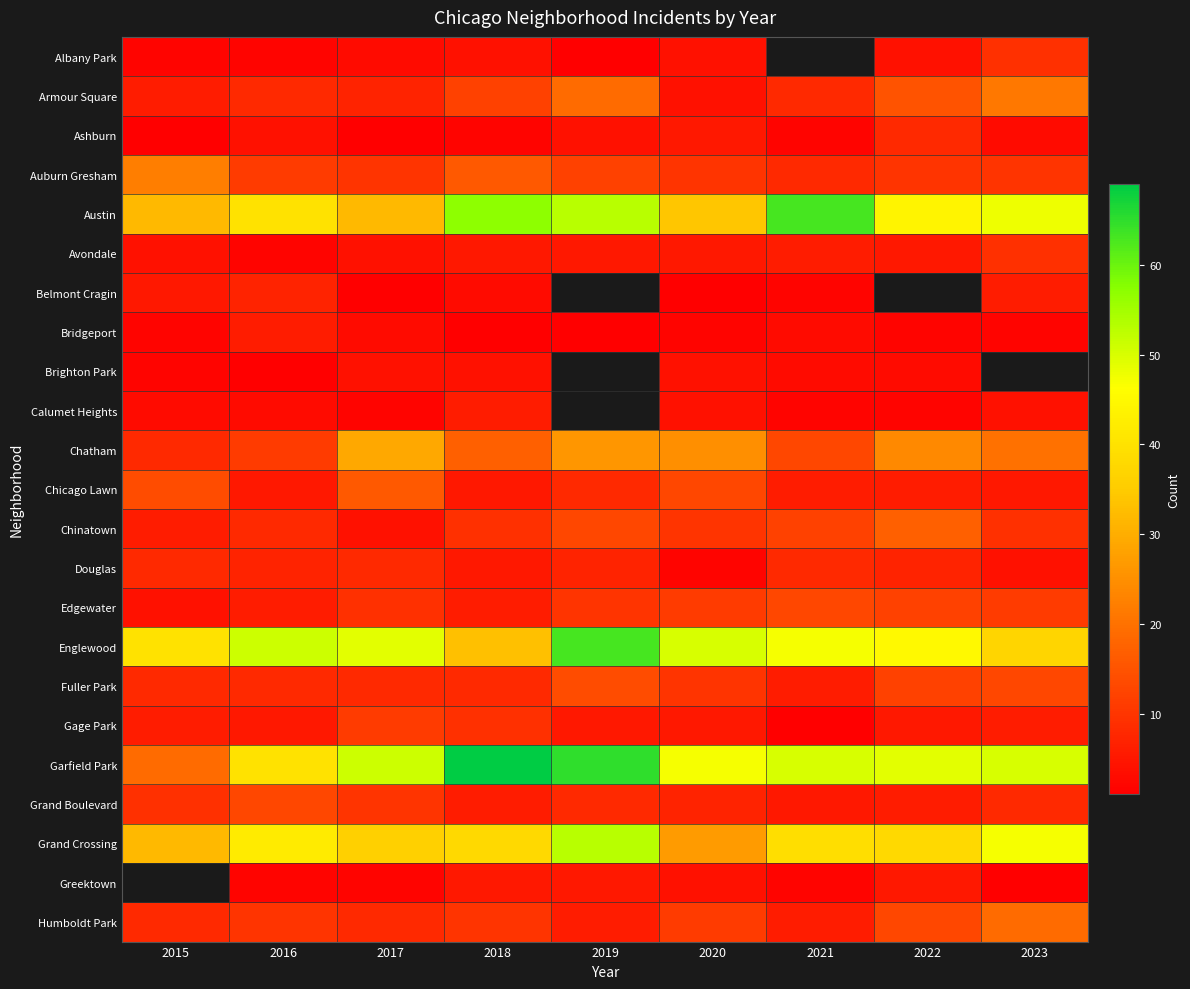

Count the number of categories in the chart.

9